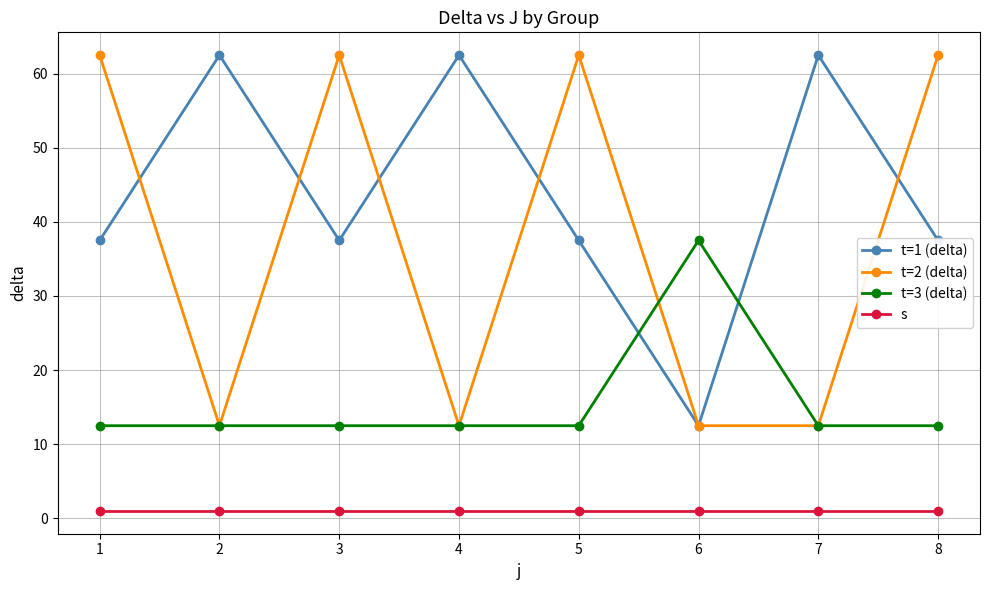

What is the maximum value shown in the chart?

62.5